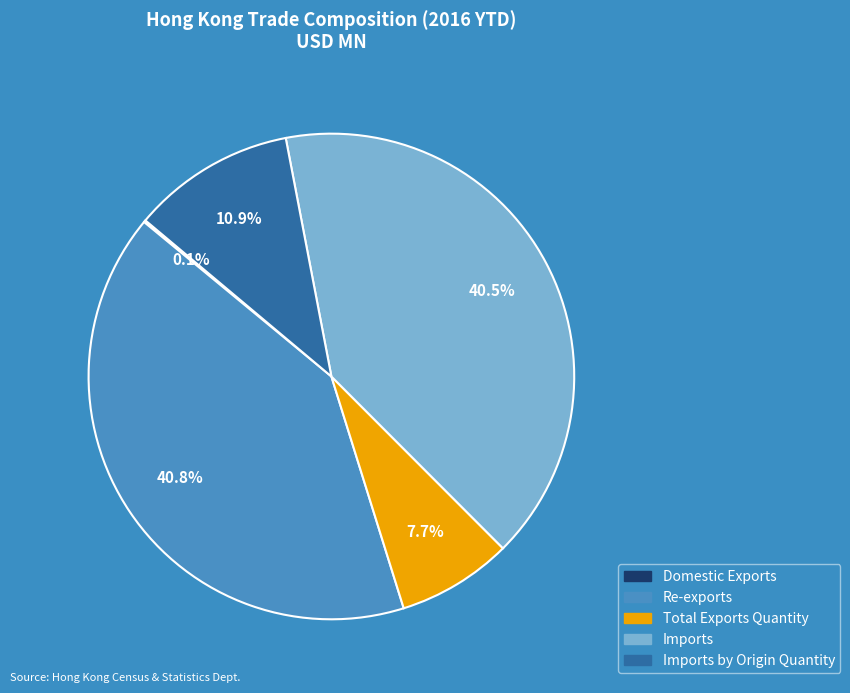

Is there any slice that represents more than half of the pie?

No